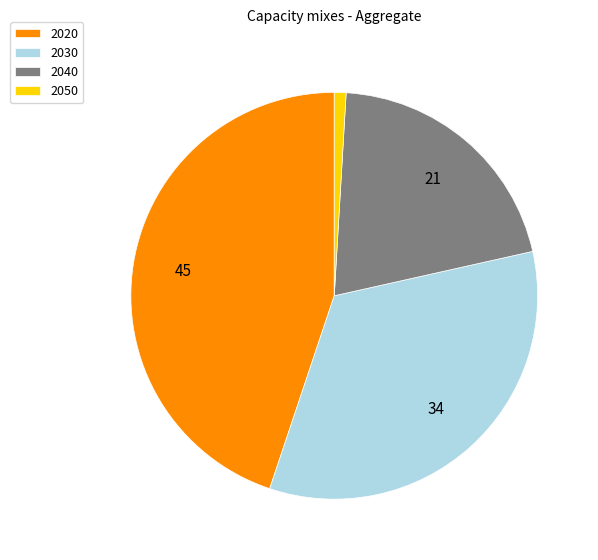

Is it true that 2030 is 34% of the pie?

True